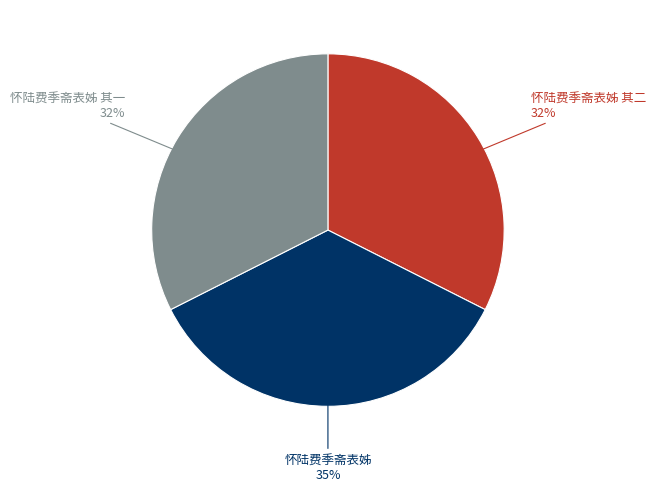

What is the largest slice in the pie chart?

怀陆费季斋表姊